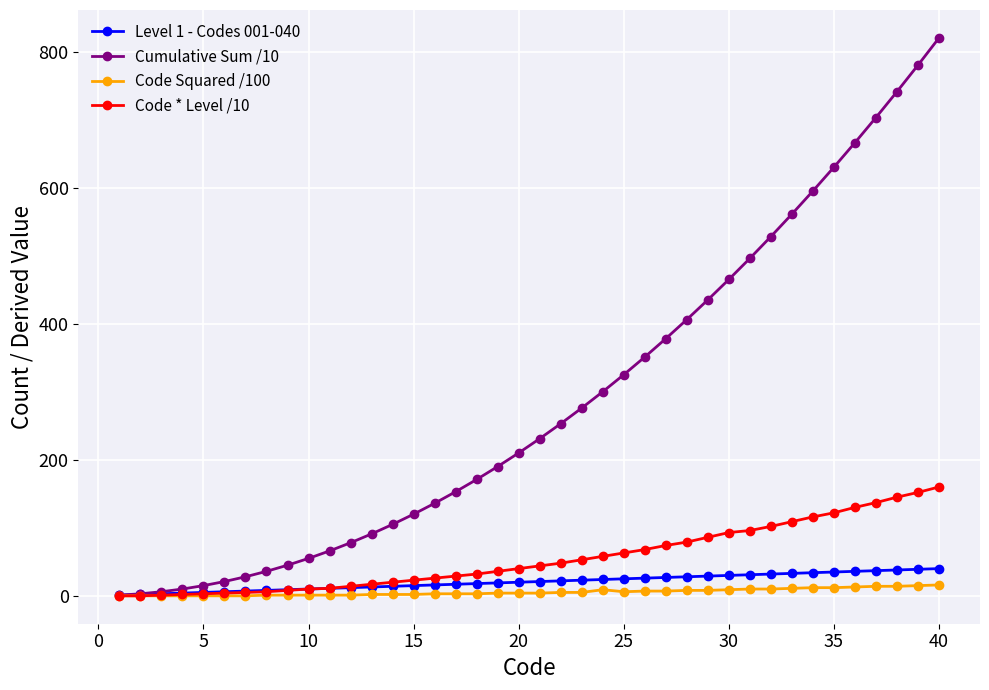

Which series has the largest total across all categories?

Cumulative Sum /10